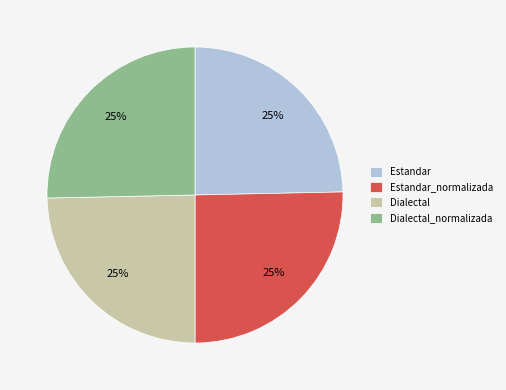

Does any single category account for the majority?

No